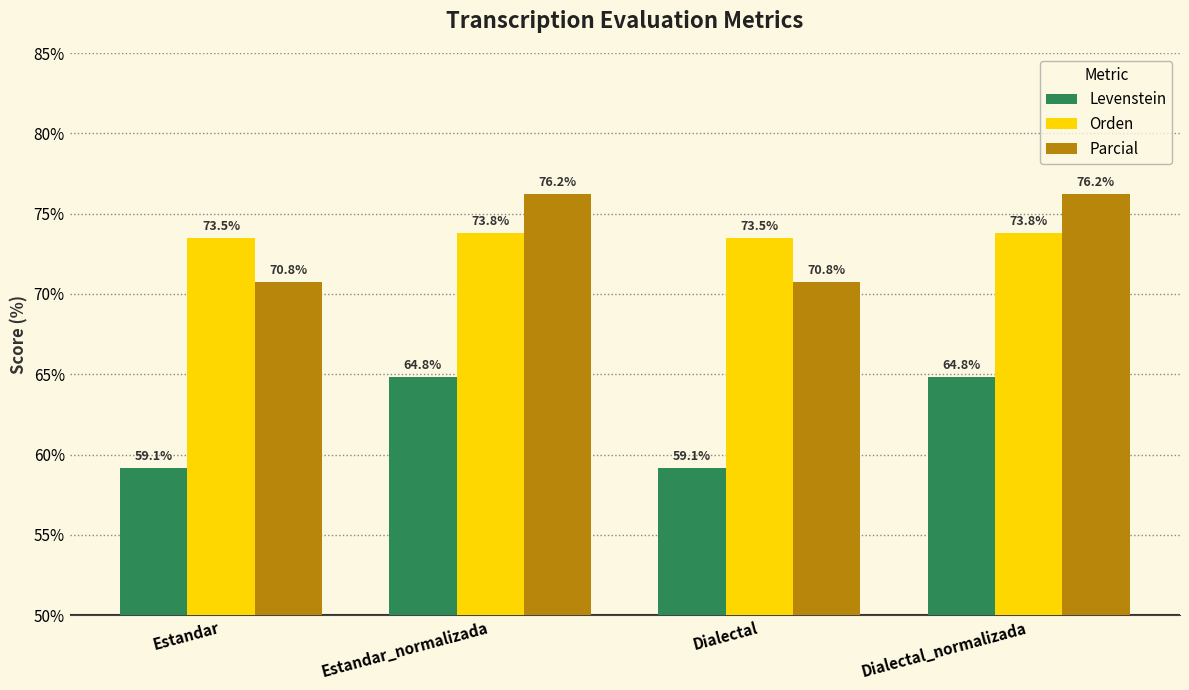

Is it true that Orden equals 73.5 at Estandar?

True